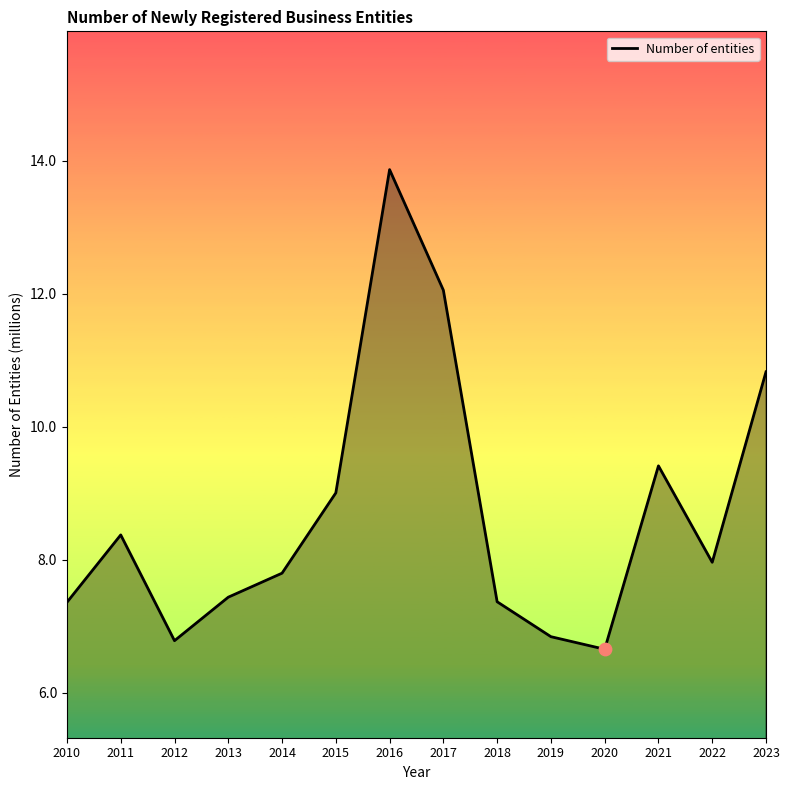

What is the change in value from 2018 to 2023?

+3.5